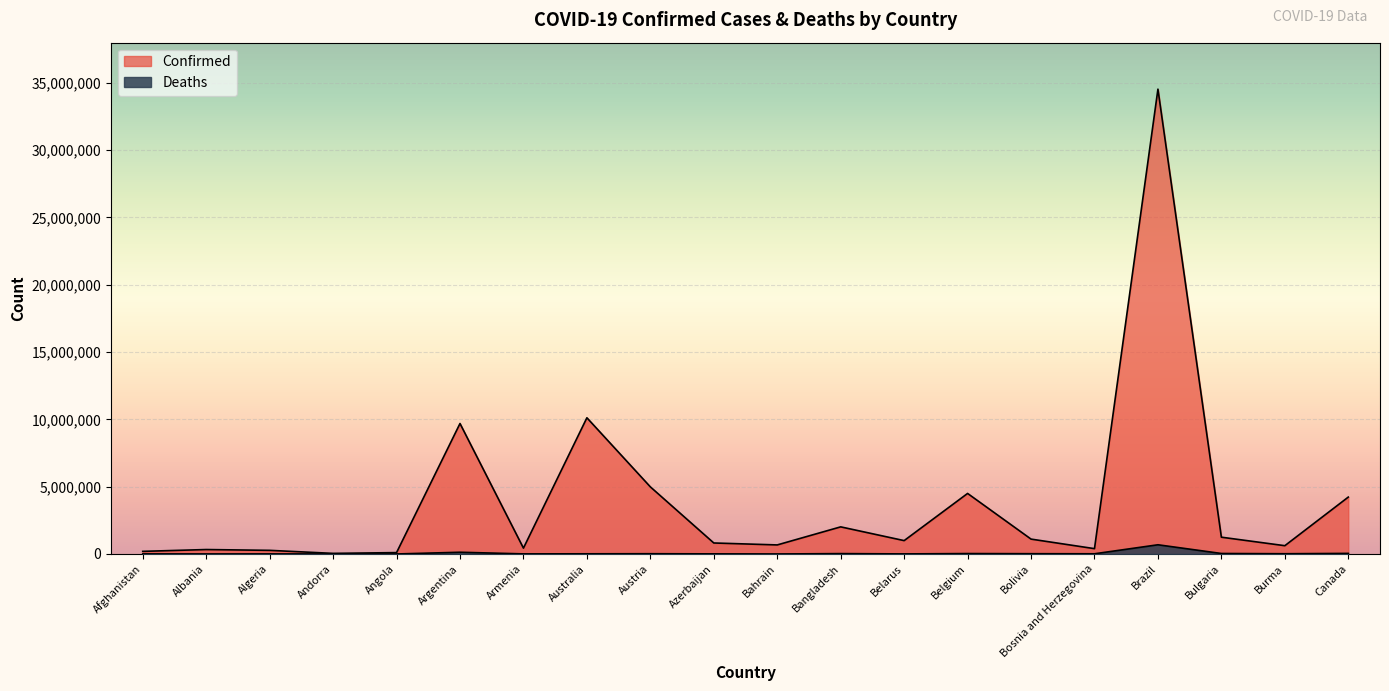

How many distinct data groups are displayed?

2